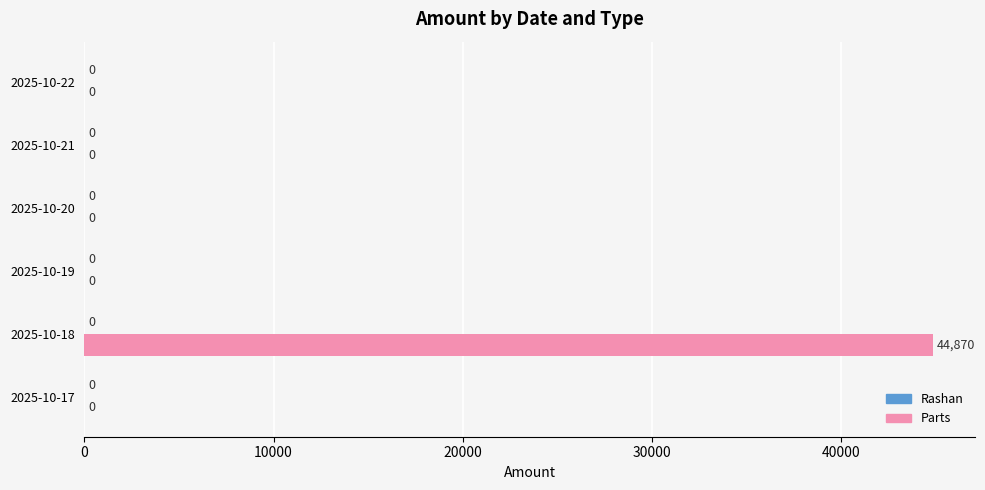

The value at 2025-10-18 is 29138. True or false?

False